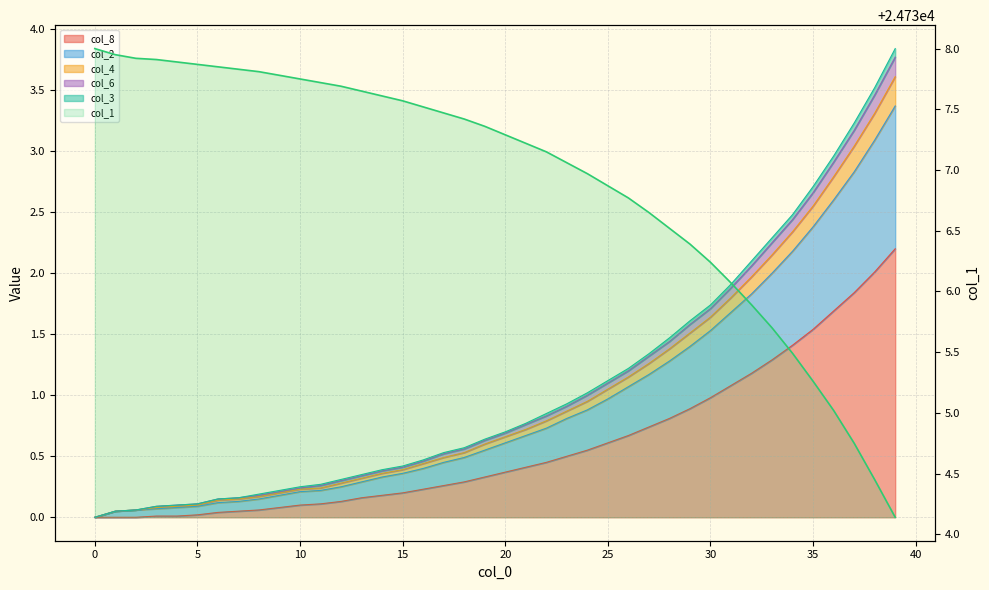

What is the change in value from 5 to 33?

-2.2